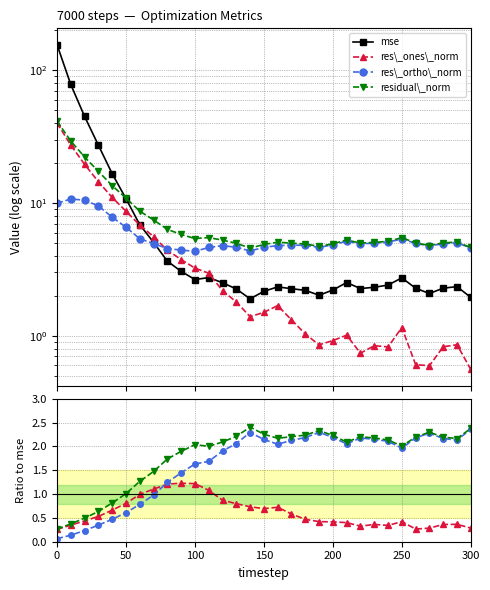

What is the value of the mse point at the 30th from the left?

2.3